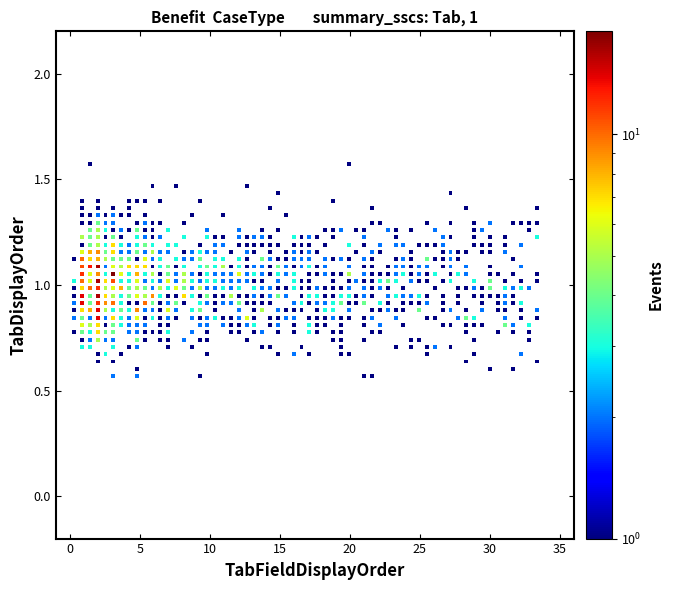

What is the range of Y values (max minus min)?

1.0